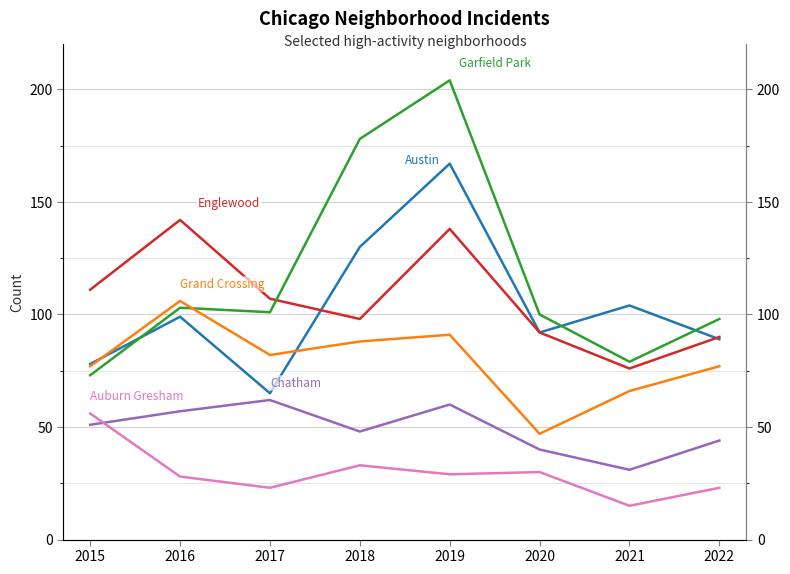

How many values in the Chatham series are below 51?

4